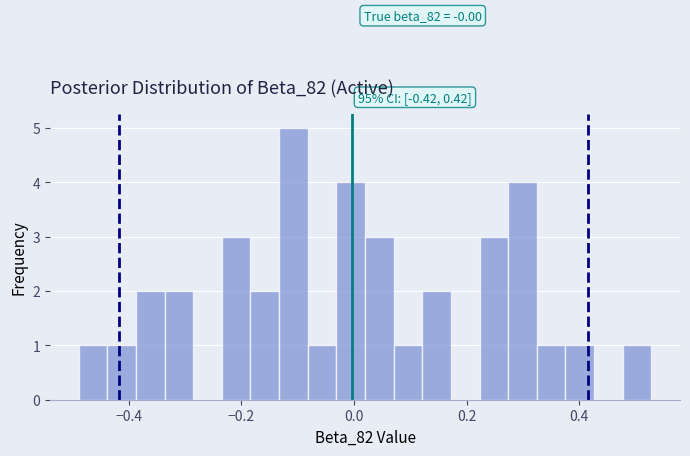

Around what value on the x-axis is the tallest bar? Give the approximate position of its centre, as read against the axis.

-0.10